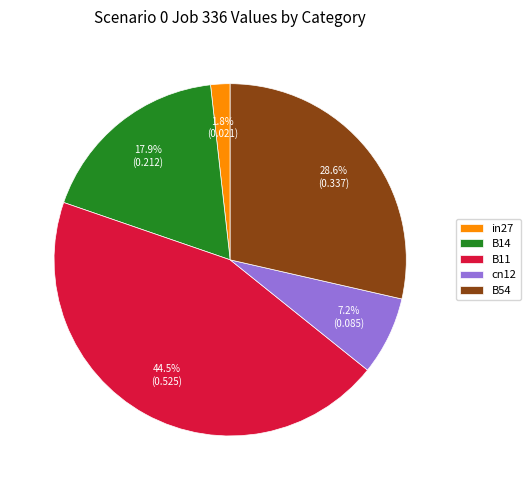

Between B54 and B11, which is larger?

B11